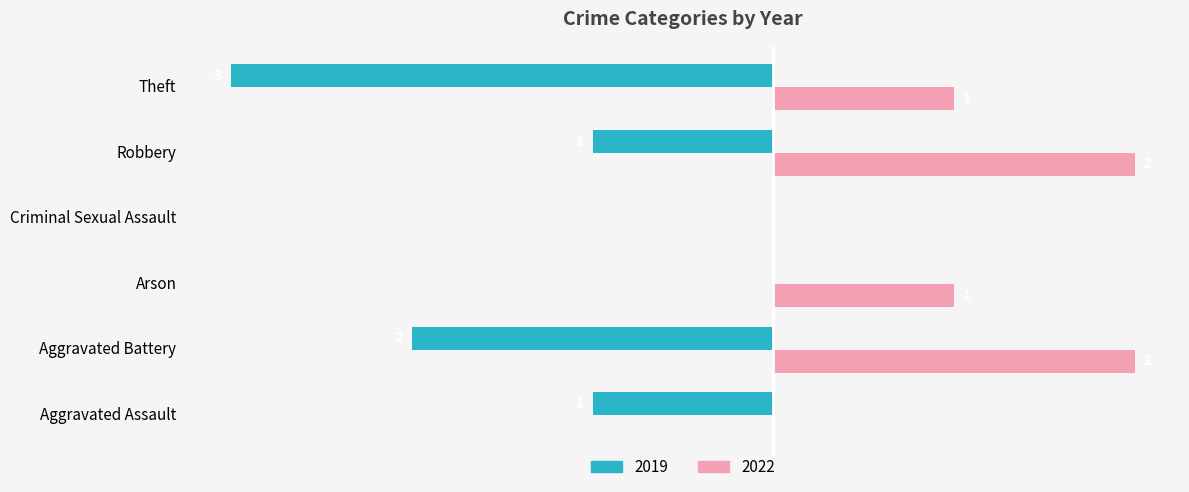

Is the value of 2019 at Theft greater than the value of 2022 at Aggravated Assault?

No